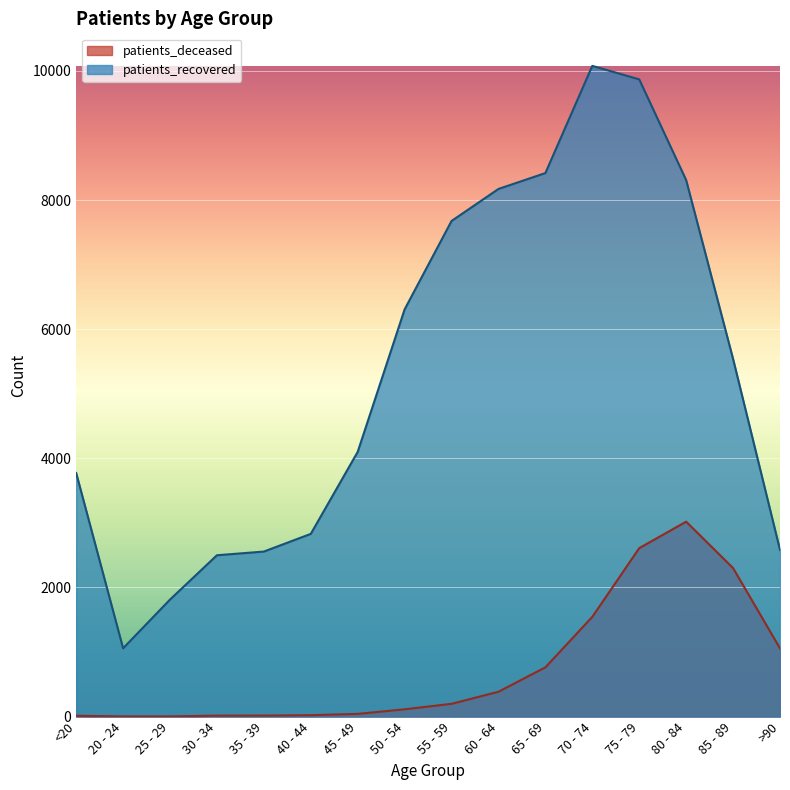

How many values in the patients_deceased series are below 198?

8